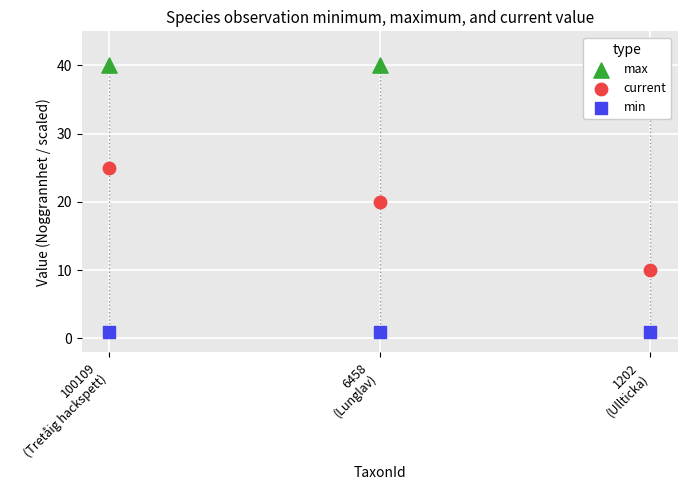

At which category is the sum across all series the highest?

100109
(Tretåig hackspett)